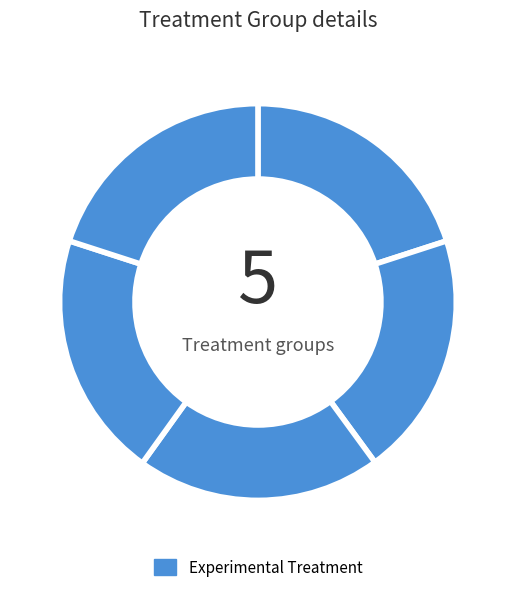

Does any single category account for the majority?

No